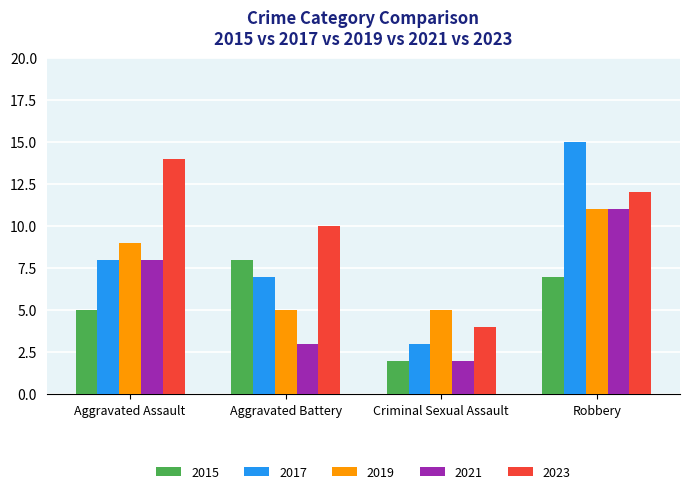

Reading left to right, extract all data points from this chart.

2015: Aggravated Assault=5	Aggravated Battery=8	Criminal Sexual Assault=2	Robbery=7
2017: Aggravated Assault=8	Aggravated Battery=7	Criminal Sexual Assault=3	Robbery=15
2019: Aggravated Assault=9	Aggravated Battery=5	Criminal Sexual Assault=5	Robbery=11
2021: Aggravated Assault=8	Aggravated Battery=3	Criminal Sexual Assault=2	Robbery=11
2023: Aggravated Assault=14	Aggravated Battery=10	Criminal Sexual Assault=4	Robbery=12